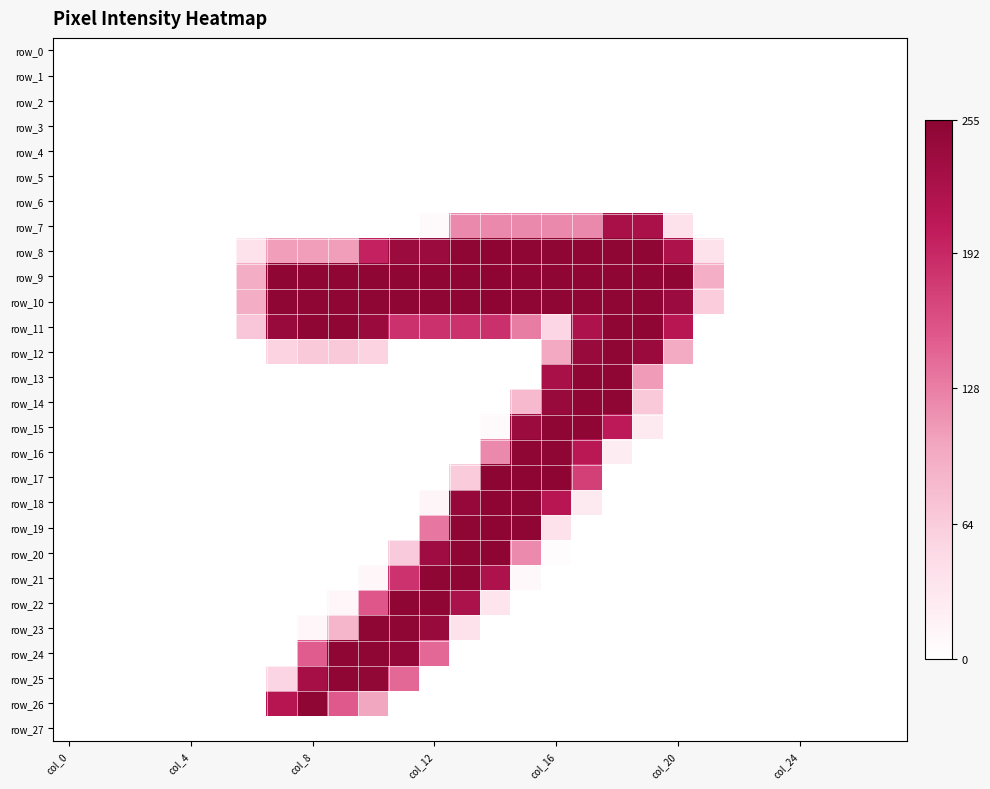

Reading right to left, extract all data points from this chart.

row_0: 0	0	0	0	0	0	0	0	0	0	0	0	0	0	0	0	0	0	0	0	0	0	0	0	0	0	0	0
row_1: 0	0	0	0	0	0	0	0	0	0	0	0	0	0	0	0	0	0	0	0	0	0	0	0	0	0	0	0
row_2: 0	0	0	0	0	0	0	0	0	0	0	0	0	0	0	0	0	0	0	0	0	0	0	0	0	0	0	0
row_3: 0	0	0	0	0	0	0	0	0	0	0	0	0	0	0	0	0	0	0	0	0	0	0	0	0	0	0	0
row_4: 0	0	0	0	0	0	0	0	0	0	0	0	0	0	0	0	0	0	0	0	0	0	0	0	0	0	0	0
row_5: 0	0	0	0	0	0	0	0	0	0	0	0	0	0	0	0	0	0	0	0	0	0	0	0	0	0	0	0
row_6: 0	0	0	0	0	0	0	0	0	0	0	0	0	0	0	0	0	0	0	0	0	0	0	0	0	0	0	0
row_7: 0	0	0	0	0	0	0	38	225	226	121	121	121	121	121	7	0	0	0	0	0	0	0	0	0	0	0	0
row_8: 0	0	0	0	0	0	39	222	252	252	252	252	252	253	252	240	240	198	107	107	107	40	0	0	0	0	0	0
row_9: 0	0	0	0	0	0	93	252	252	252	252	252	252	253	252	252	252	252	252	252	252	94	0	0	0	0	0	0
row_10: 0	0	0	0	0	0	63	239	252	252	252	252	252	253	252	252	252	252	252	252	252	94	0	0	0	0	0	0
row_11: 0	0	0	0	0	0	0	212	252	252	221	53	129	186	185	185	185	241	252	252	242	69	0	0	0	0	0	0
row_12: 0	0	0	0	0	0	0	97	241	252	242	98	0	0	0	0	0	56	66	66	56	0	0	0	0	0	0	0
row_13: 0	0	0	0	0	0	0	0	108	252	252	226	0	0	0	0	0	0	0	0	0	0	0	0	0	0	0	0
row_14: 0	0	0	0	0	0	0	0	66	252	252	243	82	0	0	0	0	0	0	0	0	0	0	0	0	0	0	0
row_15: 0	0	0	0	0	0	0	0	28	206	252	252	240	7	0	0	0	0	0	0	0	0	0	0	0	0	0	0
row_16: 0	0	0	0	0	0	0	0	0	25	209	252	252	121	0	0	0	0	0	0	0	0	0	0	0	0	0	0
row_17: 0	0	0	0	0	0	0	0	0	0	173	253	253	255	64	0	0	0	0	0	0	0	0	0	0	0	0	0
row_18: 0	0	0	0	0	0	0	0	0	0	29	212	252	253	246	13	0	0	0	0	0	0	0	0	0	0	0	0
row_19: 0	0	0	0	0	0	0	0	0	0	0	39	252	253	252	133	0	0	0	0	0	0	0	0	0	0	0	0
row_20: 0	0	0	0	0	0	0	0	0	0	0	4	120	253	252	236	65	0	0	0	0	0	0	0	0	0	0	0
row_21: 0	0	0	0	0	0	0	0	0	0	0	0	9	221	252	252	184	11	0	0	0	0	0	0	0	0	0	0
row_22: 0	0	0	0	0	0	0	0	0	0	0	0	0	35	224	252	252	155	12	0	0	0	0	0	0	0	0	0
row_23: 0	0	0	0	0	0	0	0	0	0	0	0	0	0	38	243	252	252	85	11	0	0	0	0	0	0	0	0
row_24: 0	0	0	0	0	0	0	0	0	0	0	0	0	0	0	143	249	252	252	151	0	0	0	0	0	0	0	0
row_25: 0	0	0	0	0	0	0	0	0	0	0	0	0	0	0	0	143	250	252	230	54	0	0	0	0	0	0	0
row_26: 0	0	0	0	0	0	0	0	0	0	0	0	0	0	0	0	0	100	153	252	213	0	0	0	0	0	0	0
row_27: 0	0	0	0	0	0	0	0	0	0	0	0	0	0	0	0	0	0	0	0	0	0	0	0	0	0	0	0